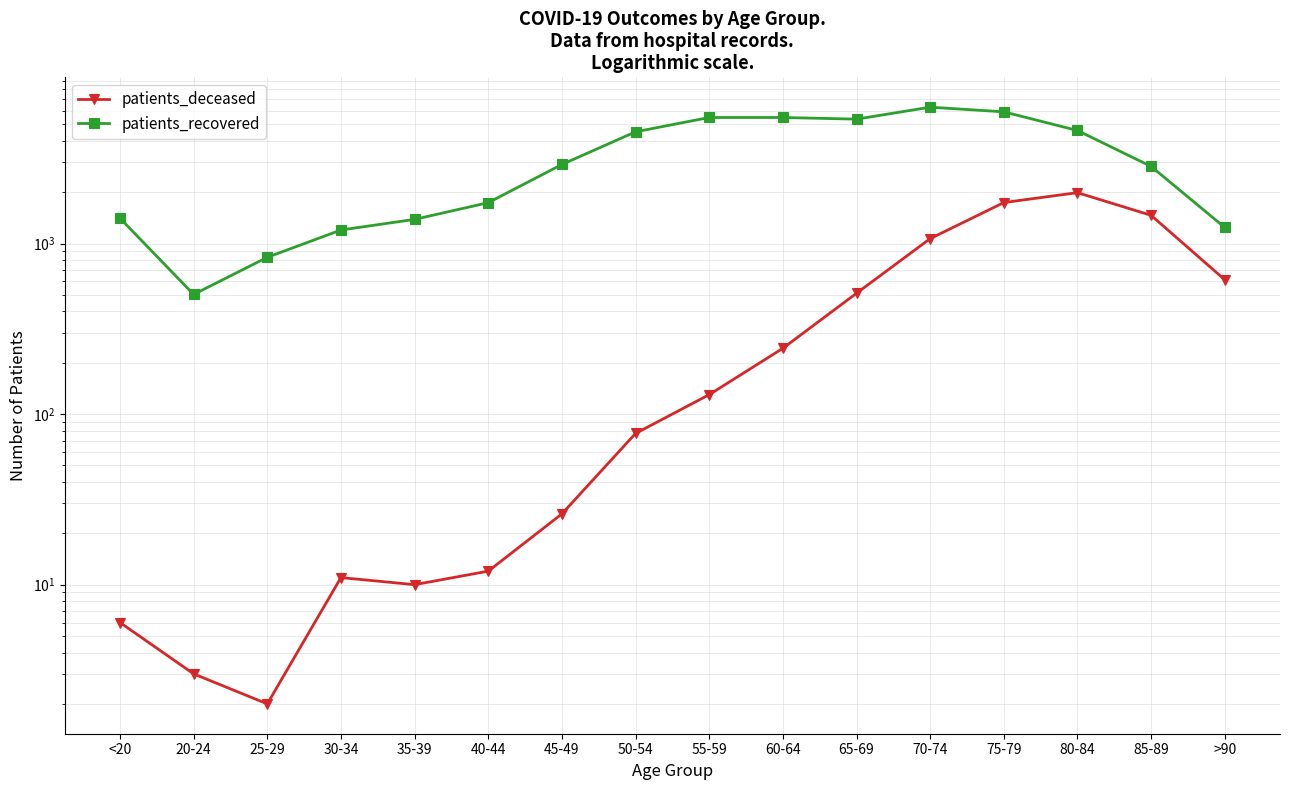

At which category is the sum across all series the highest?

75-79